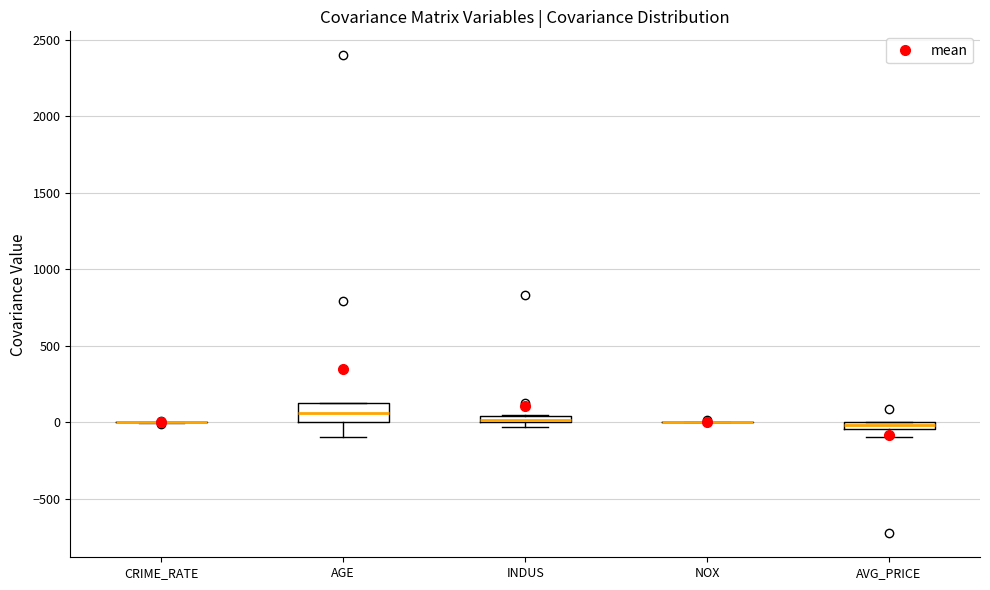

Which box is the tallest, from its lower edge to its upper edge?

AGE